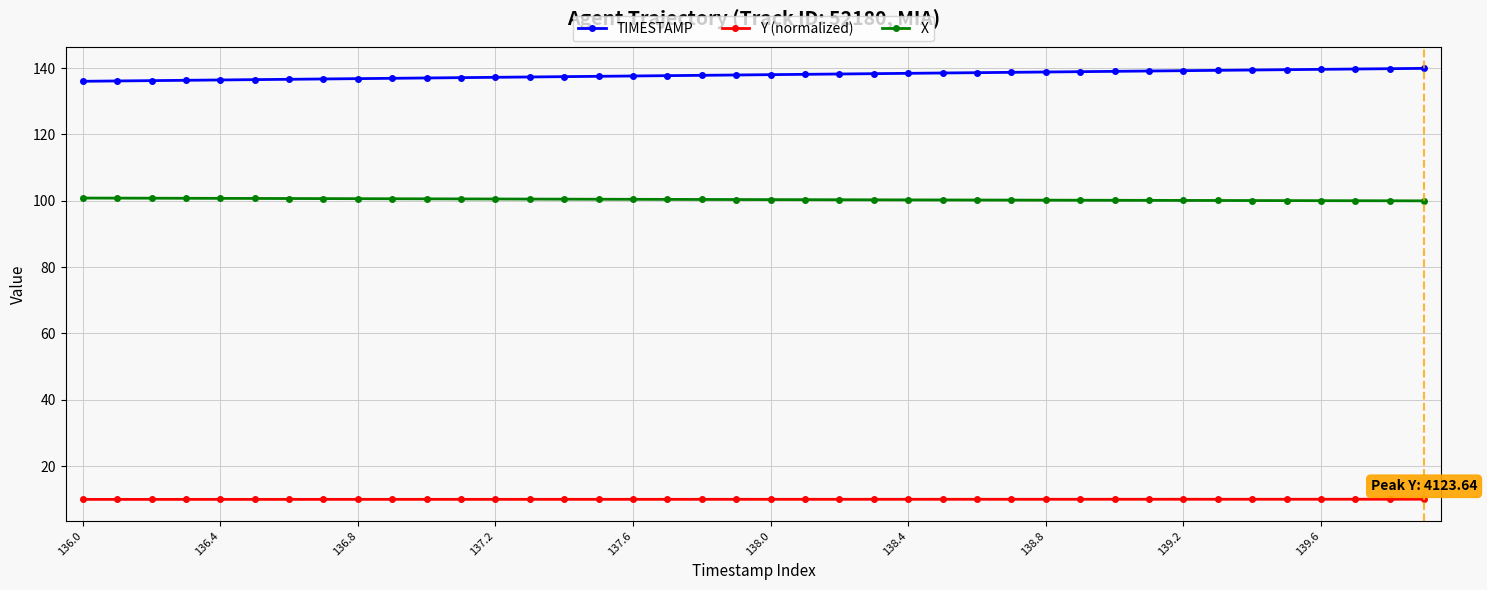

What is the minimum value shown in the chart?

10.0